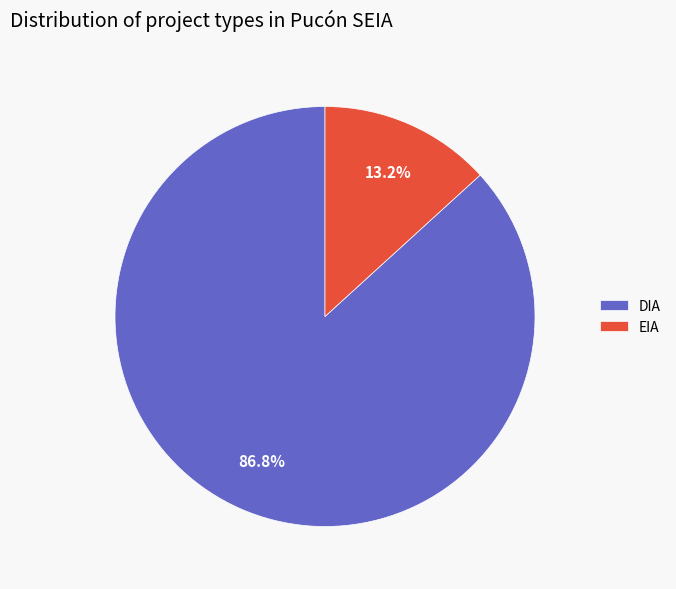

Which slice is the largest?

DIA